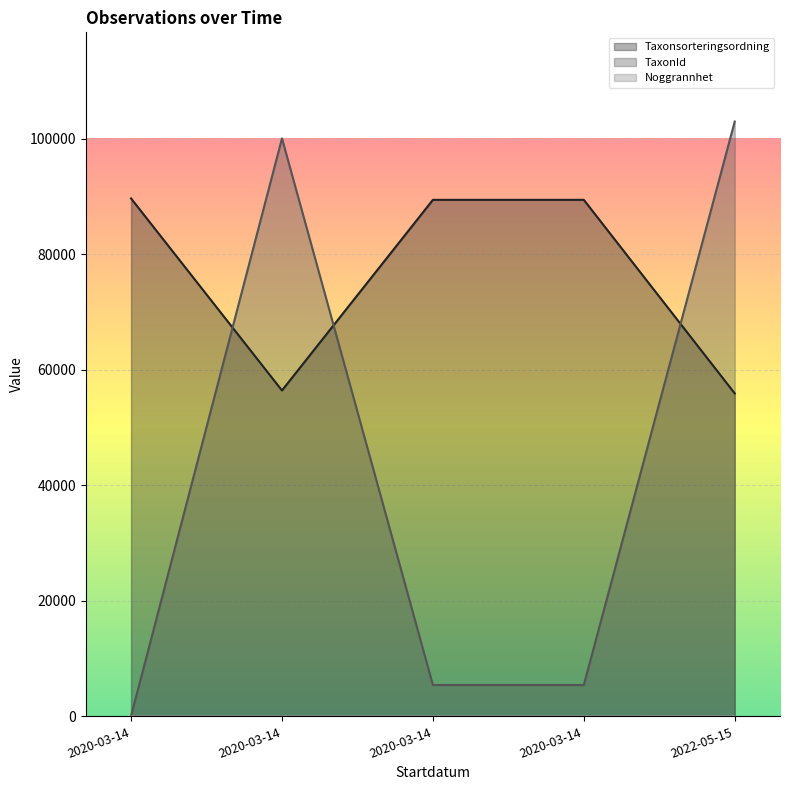

True or false: TaxonId has a value of 73 at 2020-03-14.

True